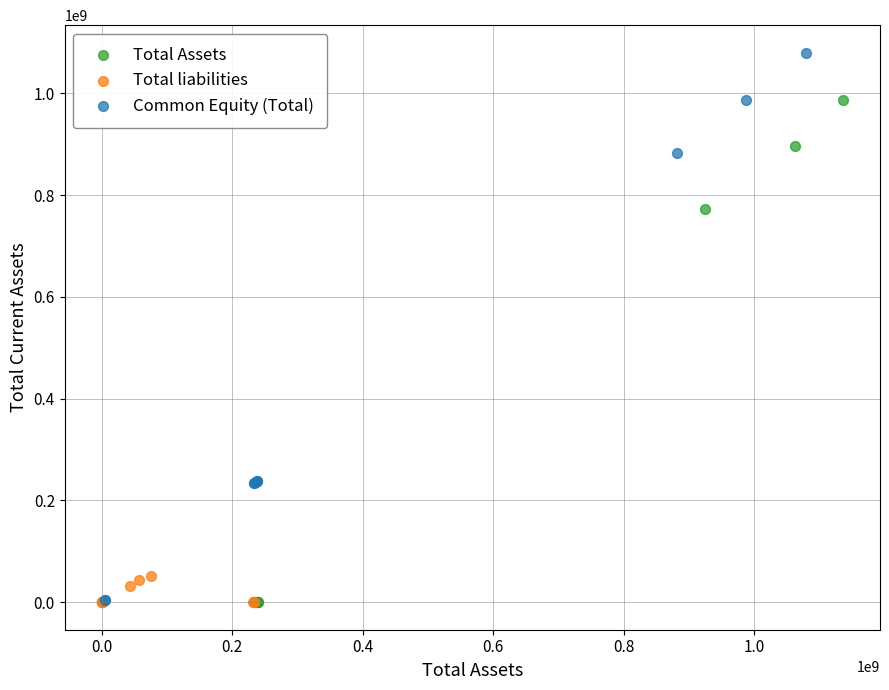

Which series reaches the maximum Y coordinate?

Common Equity (Total)